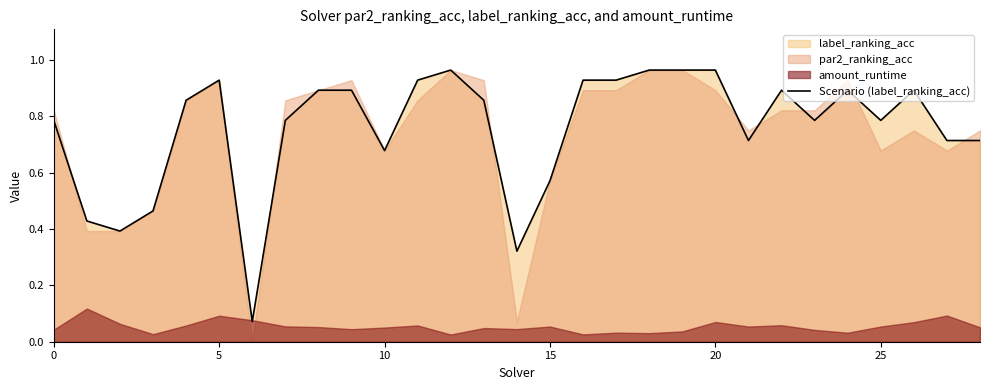

What is the minimum value shown in the chart?

0.1